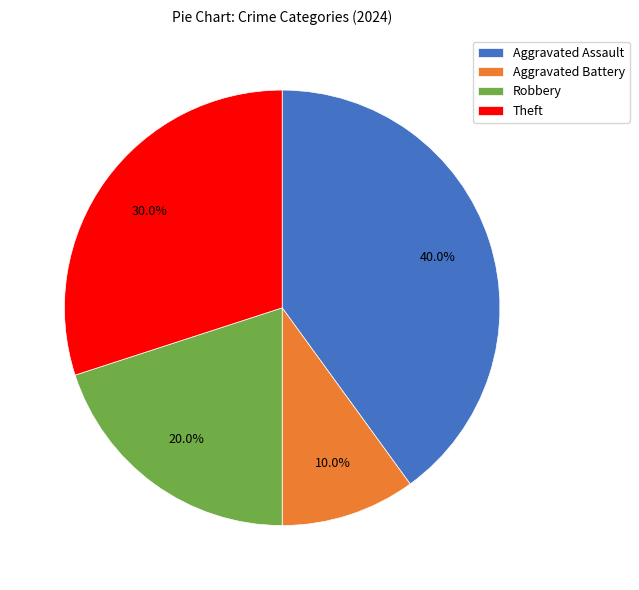

To the nearest percent, what is the difference between the Theft and Robbery slice percentages?

10%